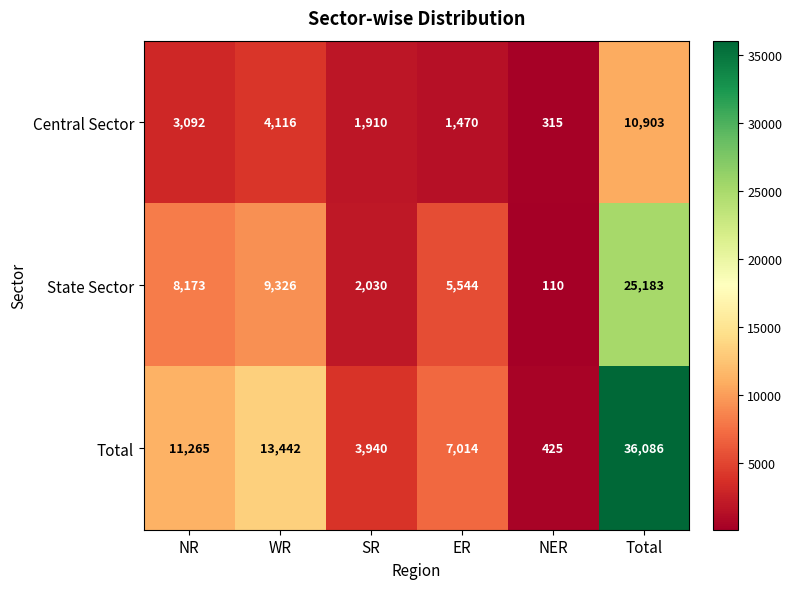

The value of Total at Total is 48488. True or false?

False